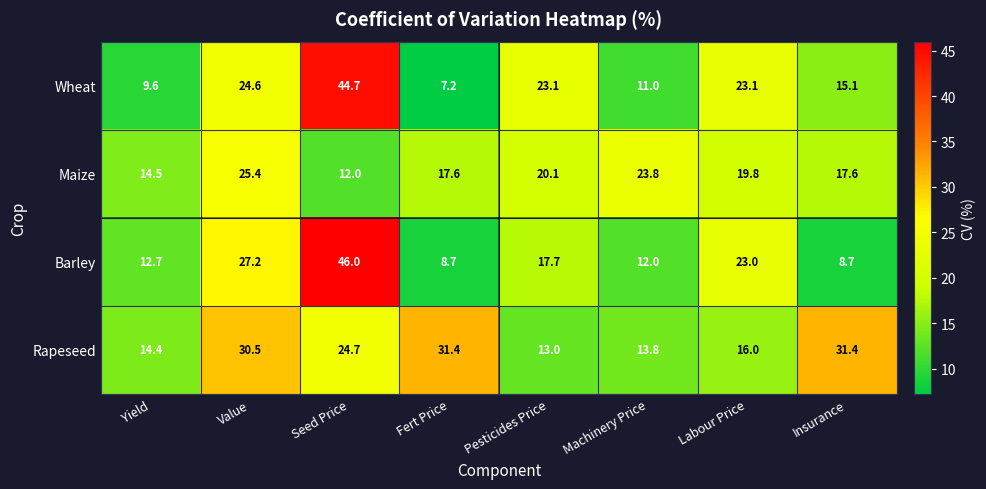

At which category is the sum across all series the highest?

Seed Price